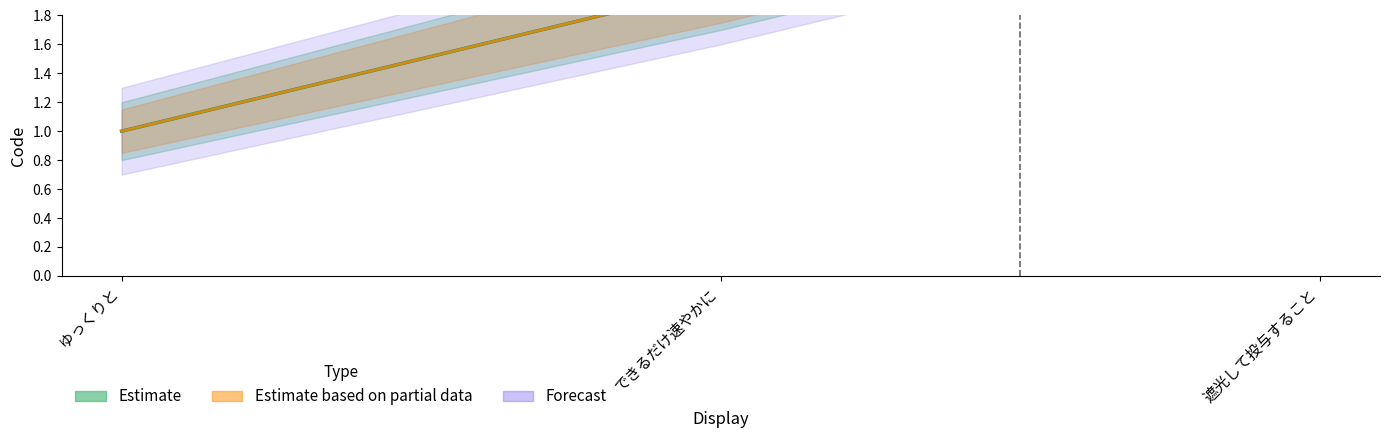

List the labels in order of value, largest first.

遮光して投与すること, できるだけ速やかに, ゆっくりと